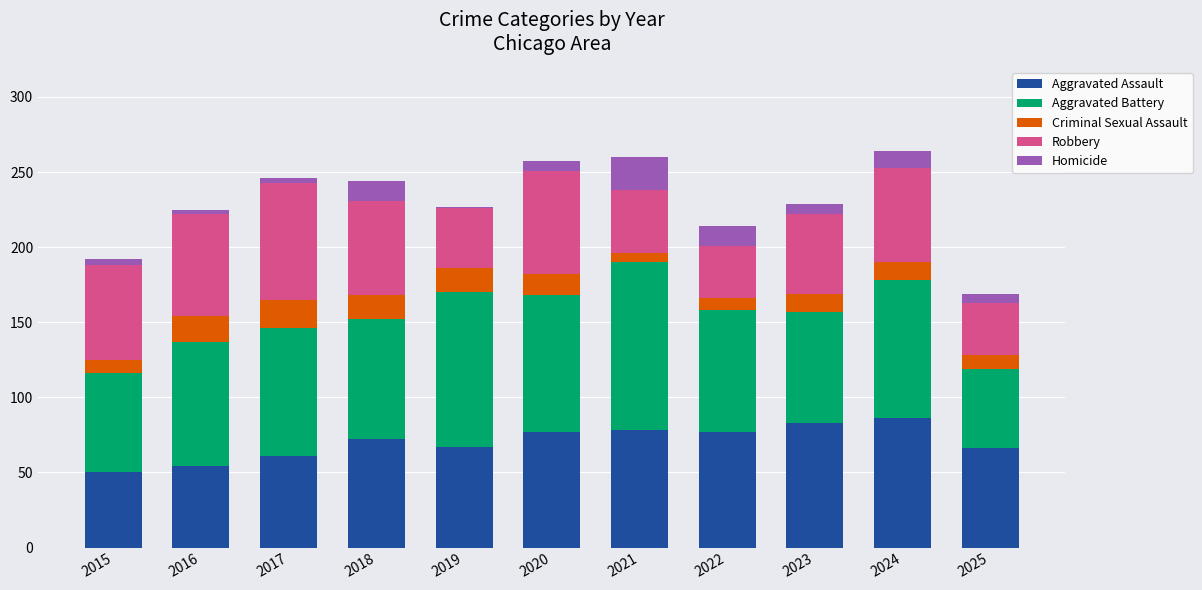

What is the difference between the maximum and minimum values in the Aggravated Assault series?

36